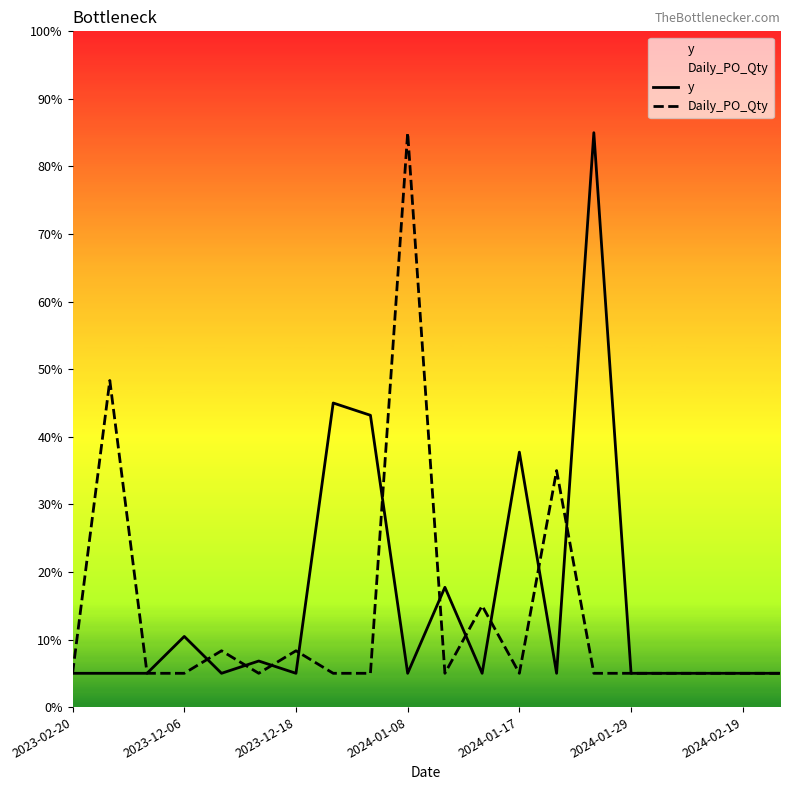

Is it true that y equals 5.0 at 2023-02-20?

True